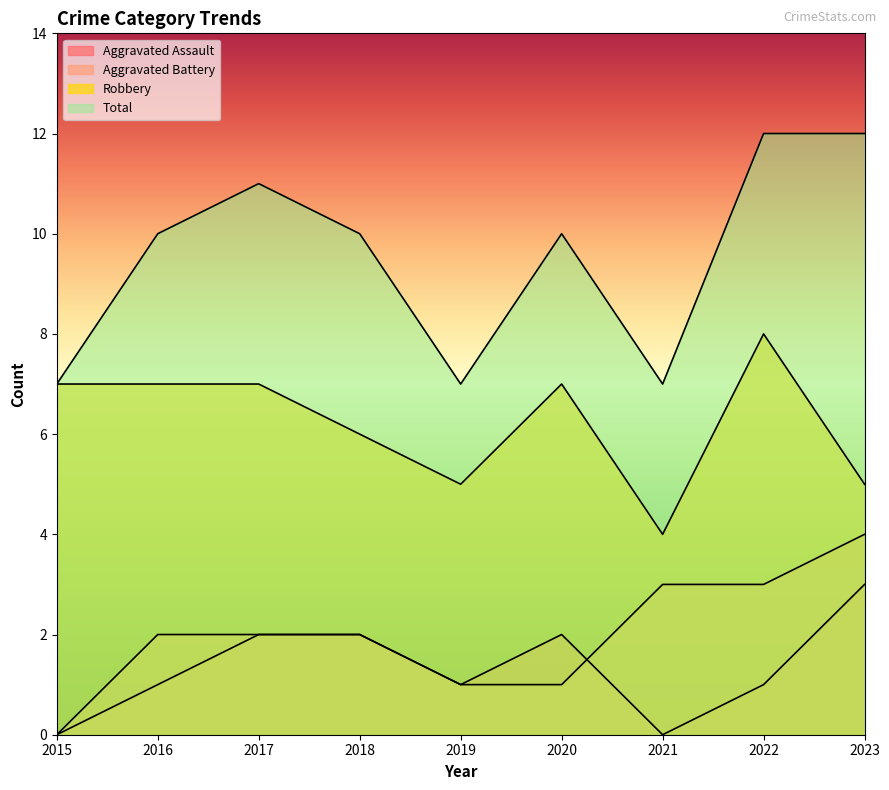

At which category is the sum across all series the highest?

2022